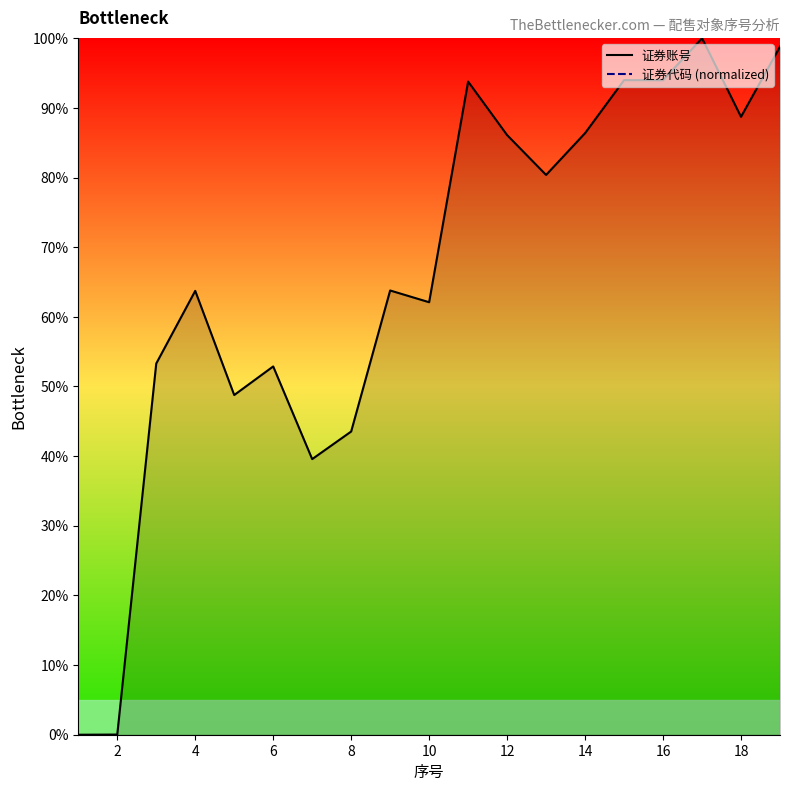

Does the chart have visible grid lines?

No